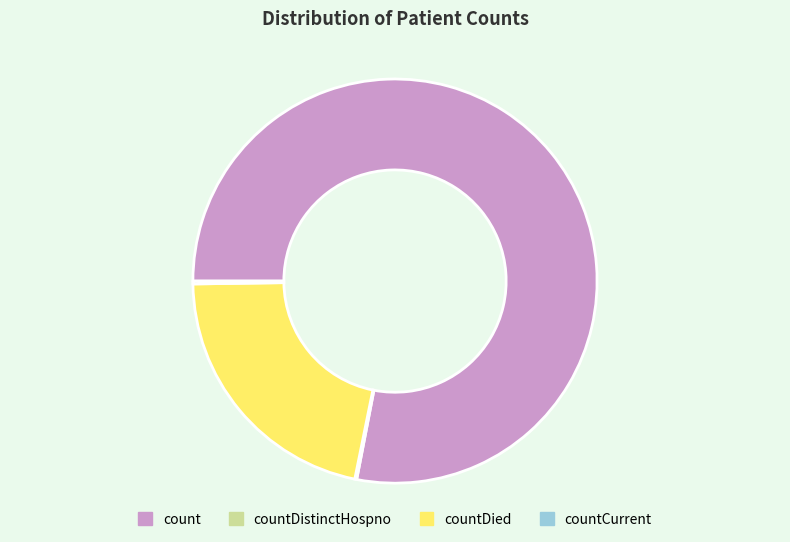

Is there any slice that represents more than half of the pie?

Yes